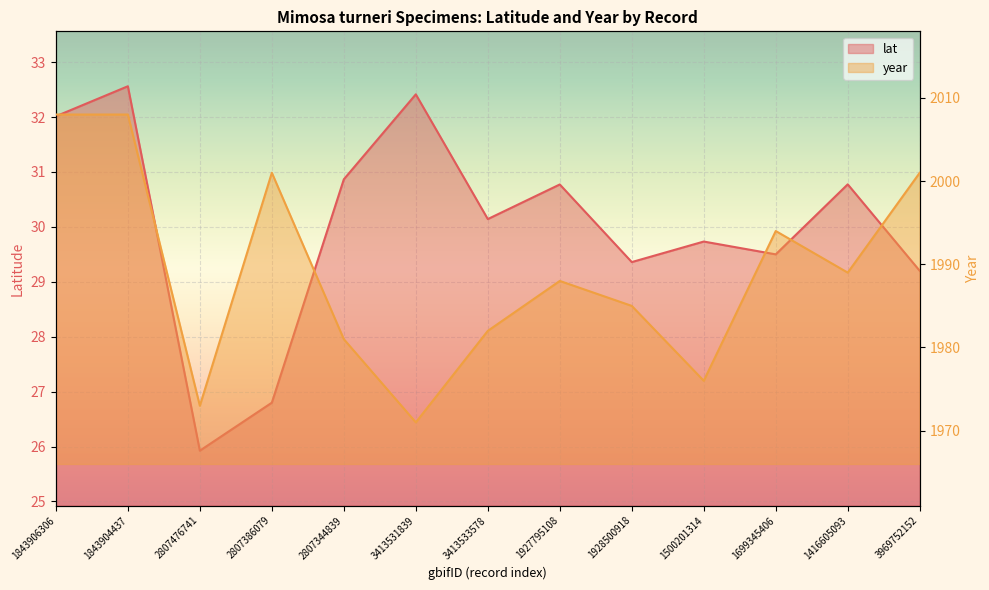

Reading left to right, list all the values displayed in this chart.

lat: 1843906306=32.0	1843904437=32.6	2807476741=25.9	2807386079=26.8	2807344839=30.9	3413531839=32.4	3413533578=30.1	1927795108=30.8	1928500918=29.4	1500201314=29.7	1699345406=29.5	1416605093=30.8	3969752152=29.2
year: 1843906306=2008.0	1843904437=2008.0	2807476741=1973.0	2807386079=2001.0	2807344839=1981.0	3413531839=1971.0	3413533578=1982.0	1927795108=1988.0	1928500918=1985.0	1500201314=1976.0	1699345406=1994.0	1416605093=1989.0	3969752152=2001.0